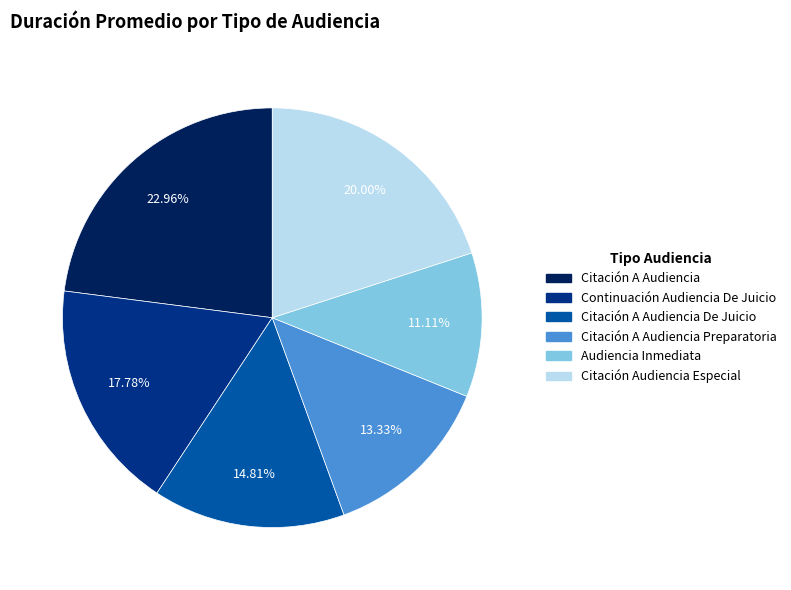

To the nearest percent, what is the average slice percentage?

17%